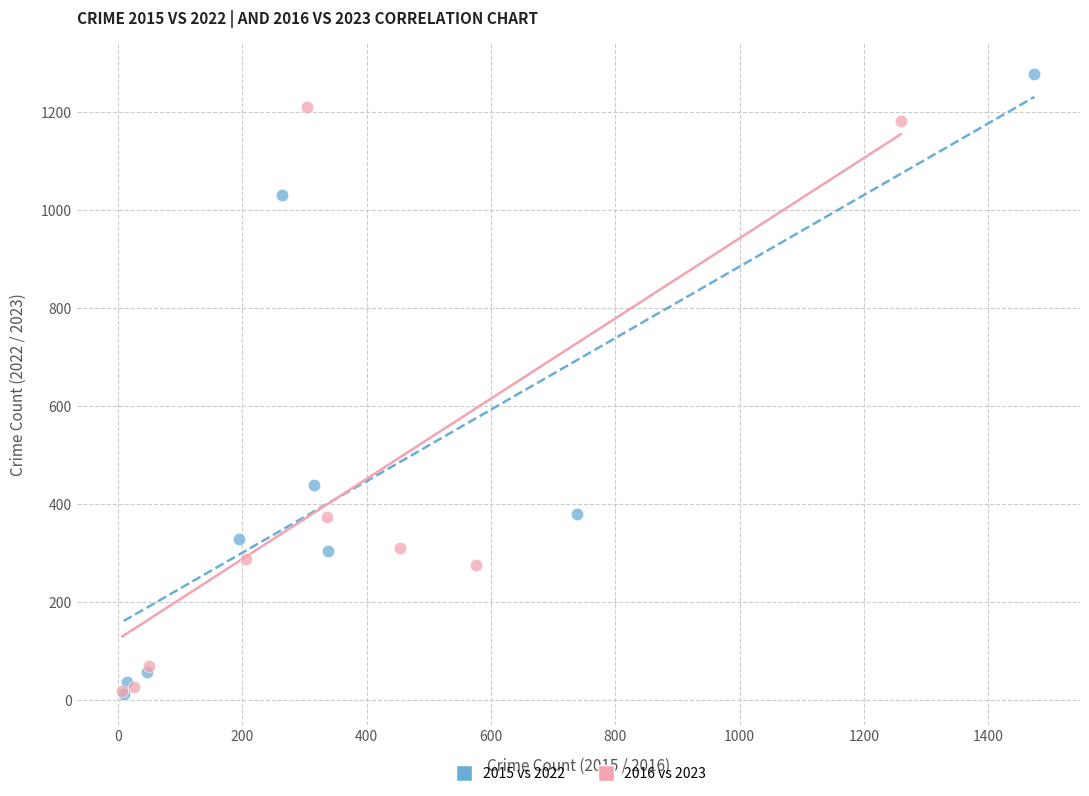

Which series reaches the maximum Y coordinate?

2015 vs 2022